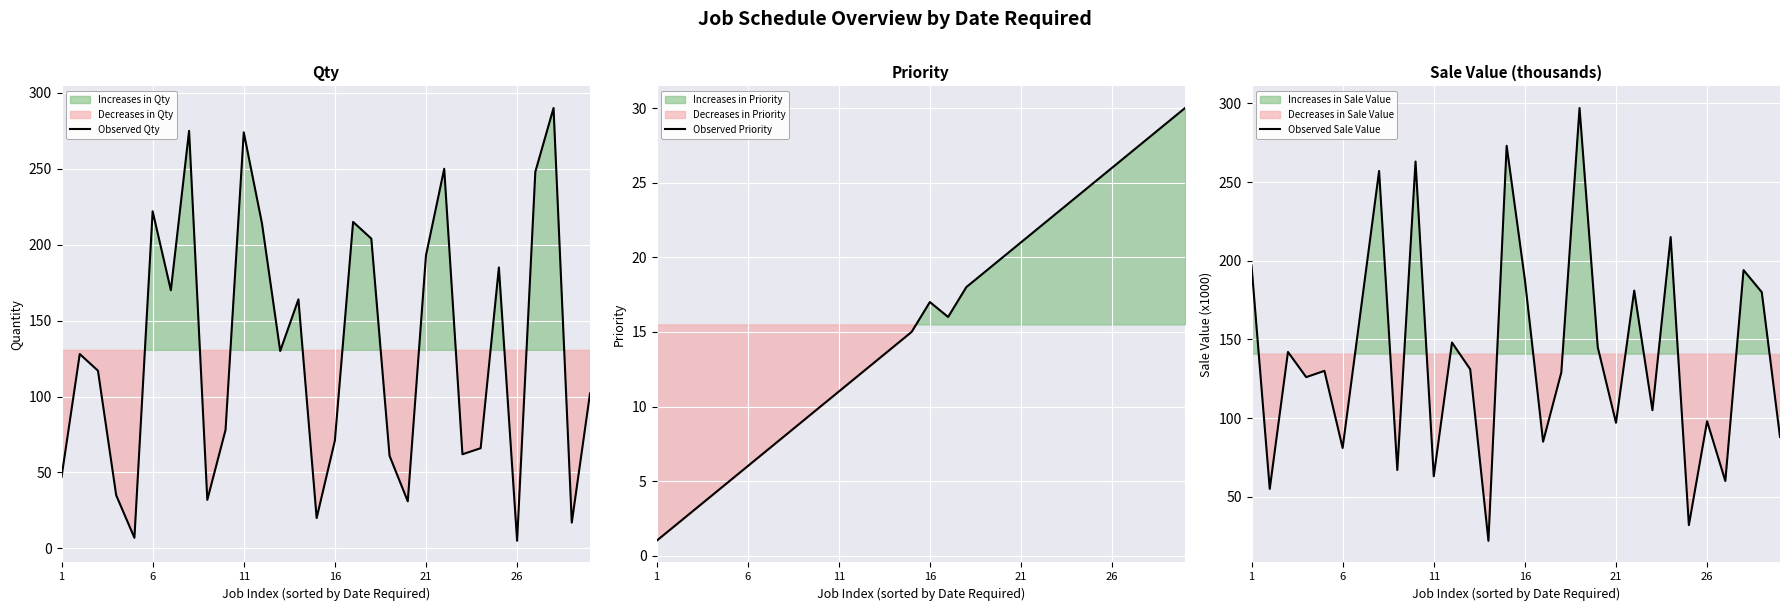

List the series in order of their peak value, lowest first.

Observed Priority, Observed Qty, Observed Sale Value